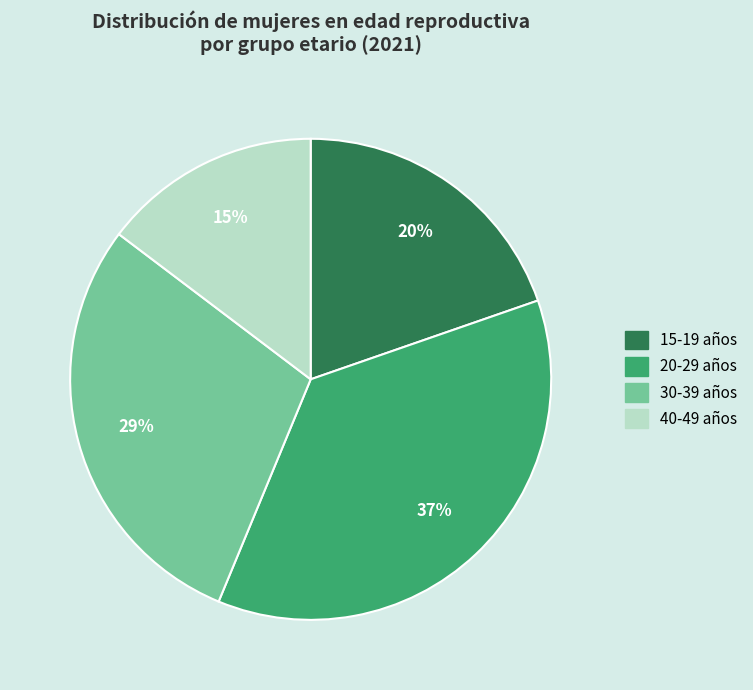

How many segments does this pie chart have?

4